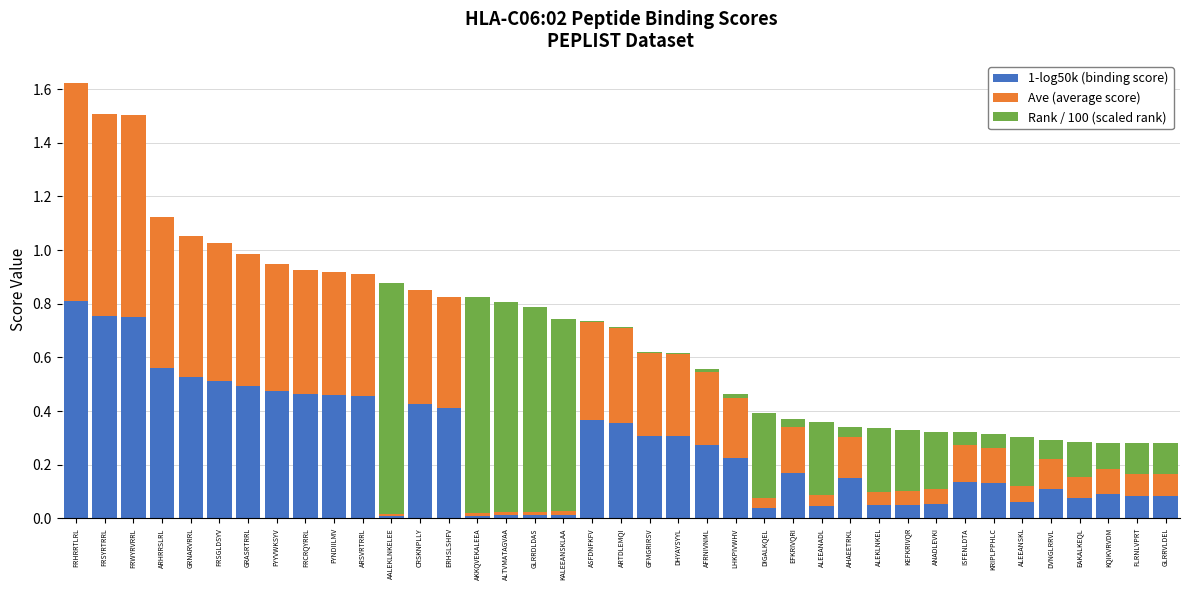

Is it true that 1-log50k (binding score) equals 0.5 at FYYVWKSYV?

True